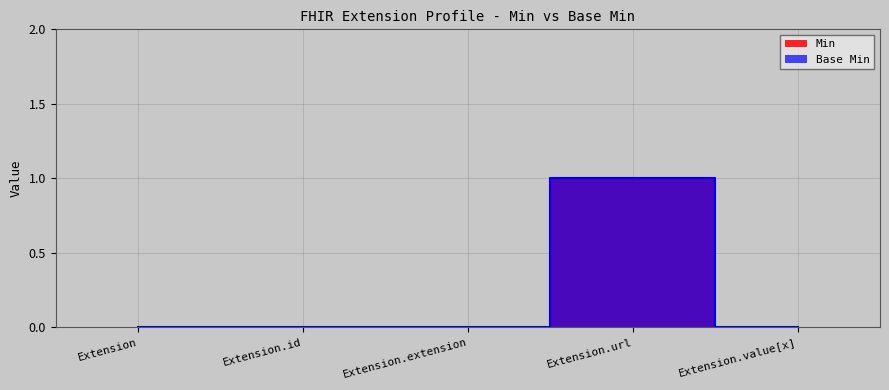

Which series has the largest range (max minus min)?

Min